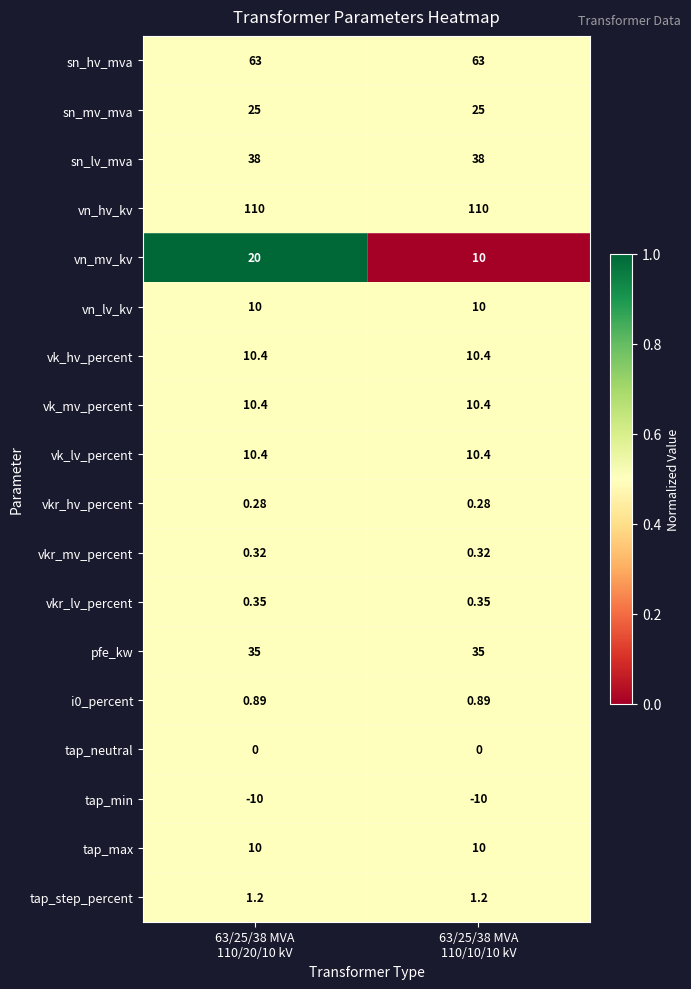

What is the difference between the highest and lowest values at 63/25/38 MVA
110/10/10 kV?

120.0